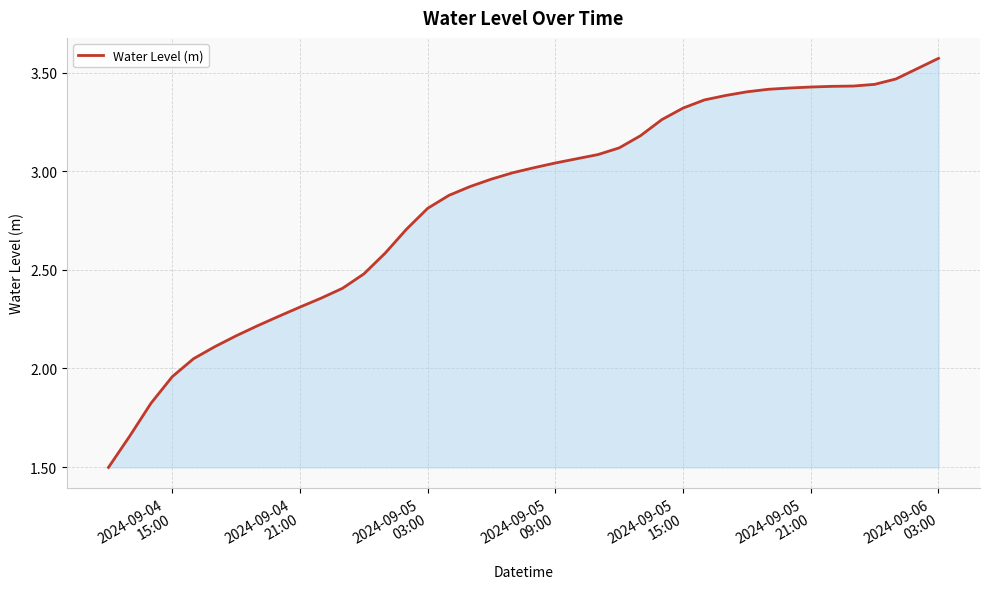

What is the smallest value displayed?

1.5